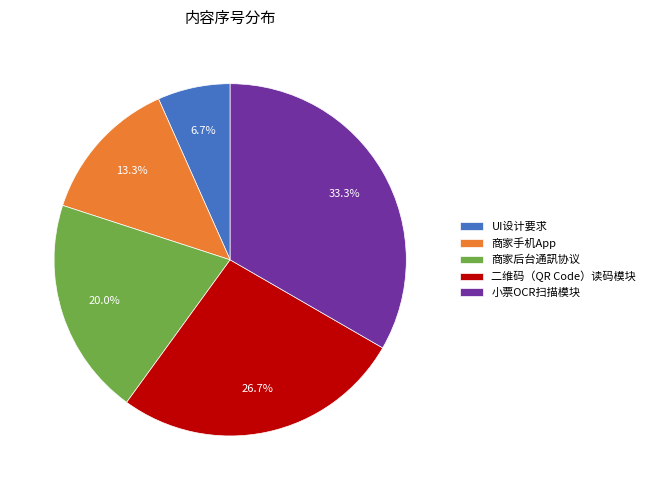

Rank the categories by value from highest to lowest.

小票OCR扫描模块, 二维码（QR Code）读码模块, 商家后台通訊协议, 商家手机App, UI设计要求